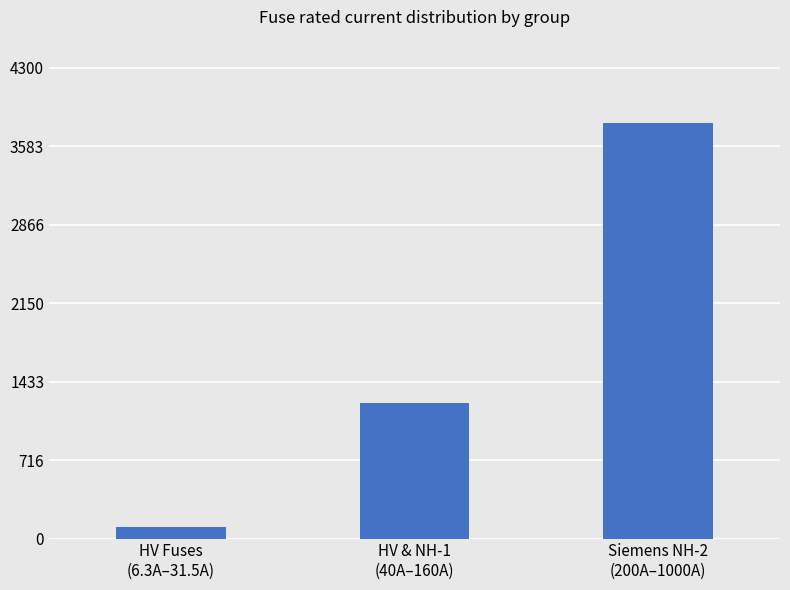

Read the value at HV & NH-1
(40A–160A).

1237.0